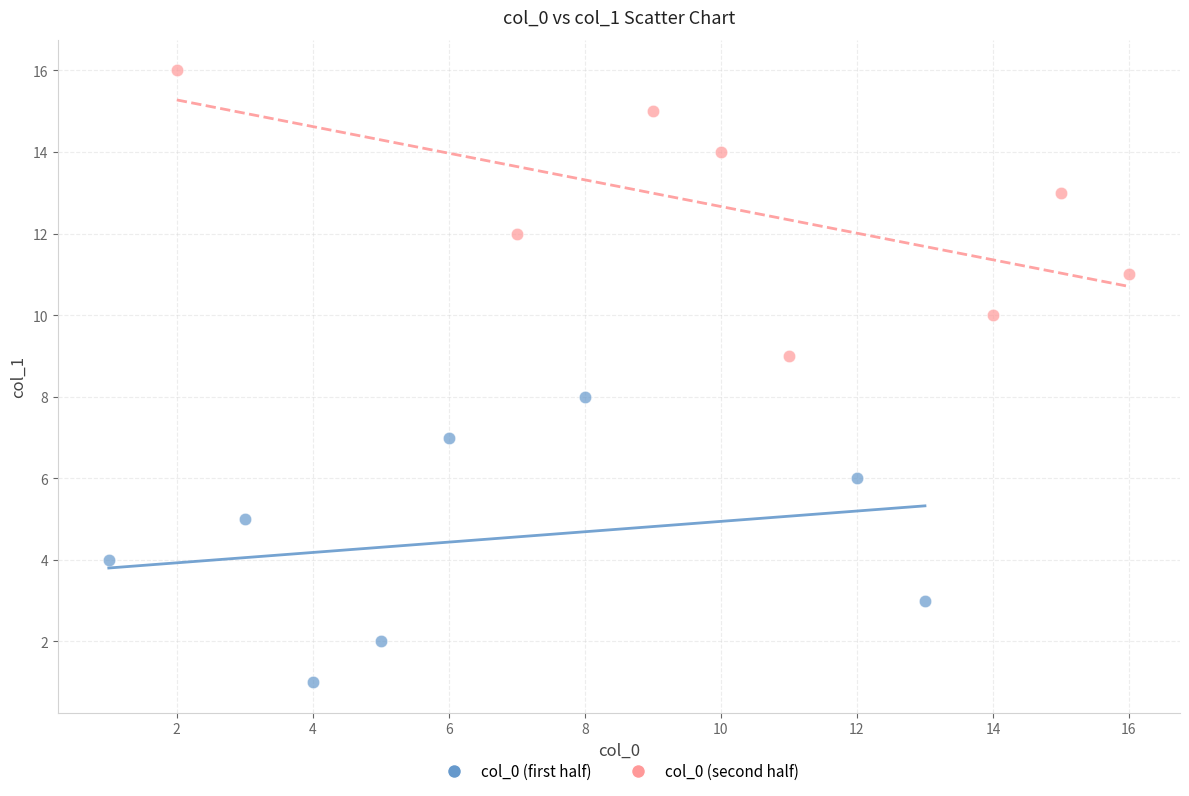

Which series reaches the maximum Y coordinate?

col_0 (second half)